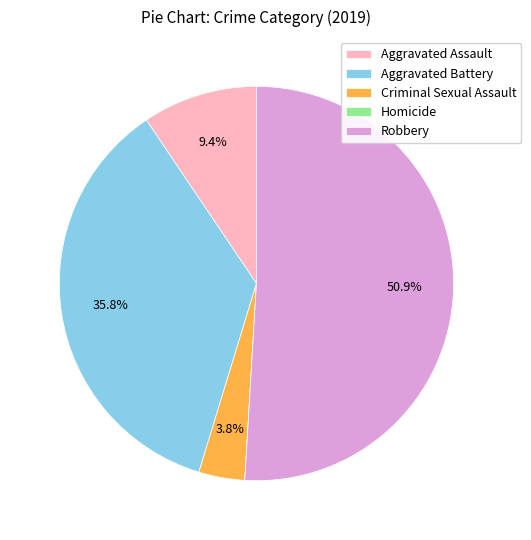

Does Robbery account for over 50% of the chart?

Yes